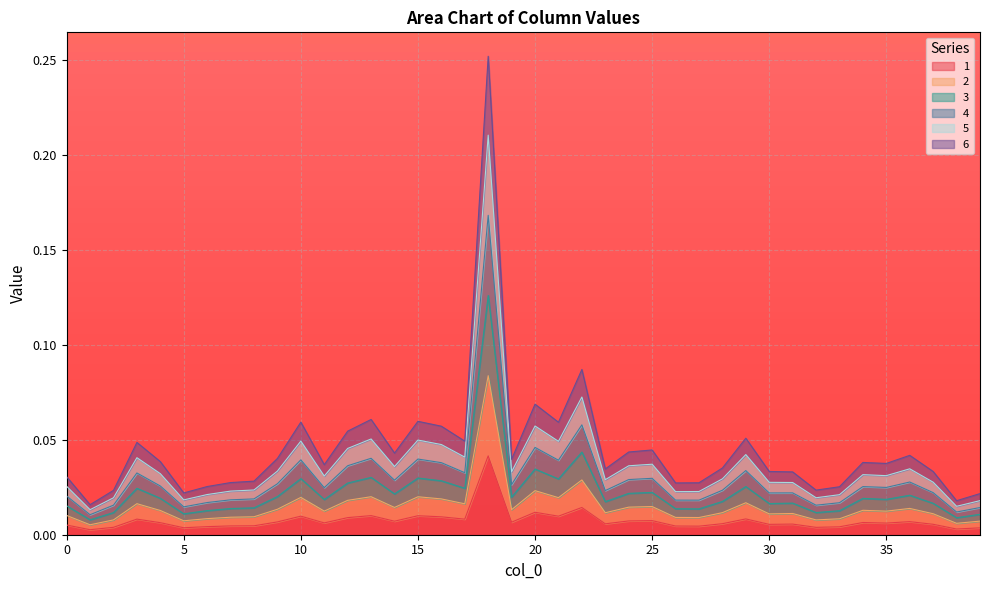

At which category does the chart reach its peak across all series?

18